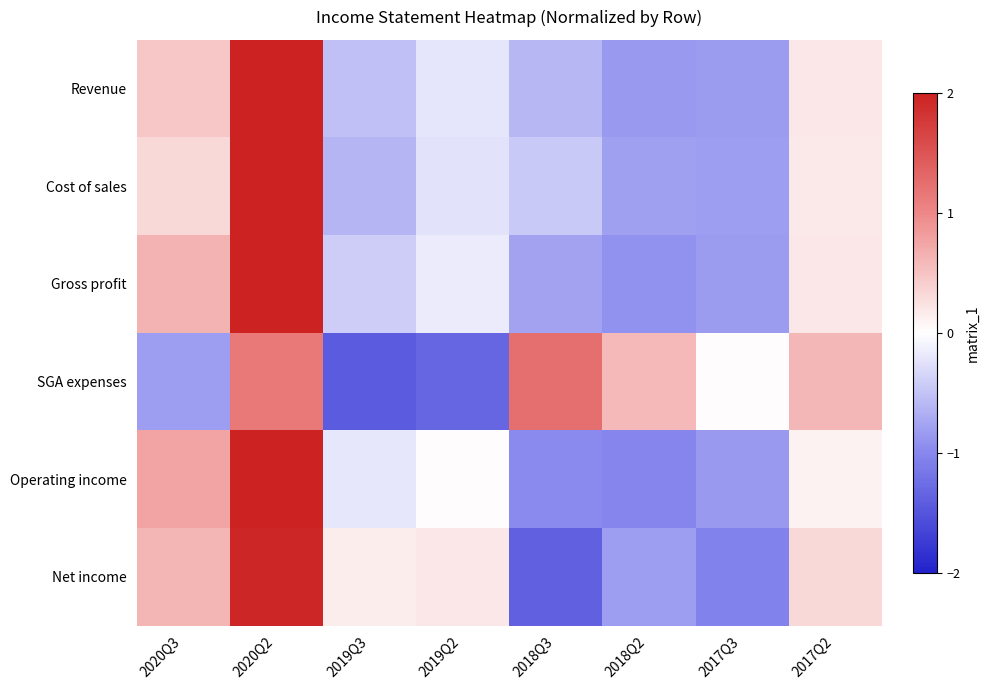

Which series has the widest spread of values?

Net income